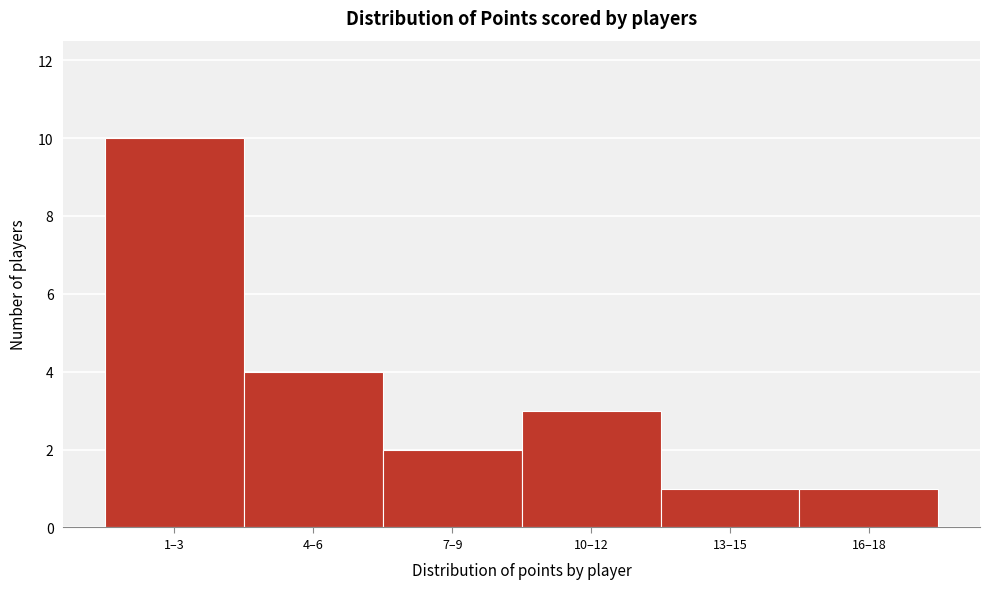

Reading left to right, list all the values displayed in this chart.

1–3=10	4–6=4	7–9=2	10–12=3	13–15=1	16–18=1